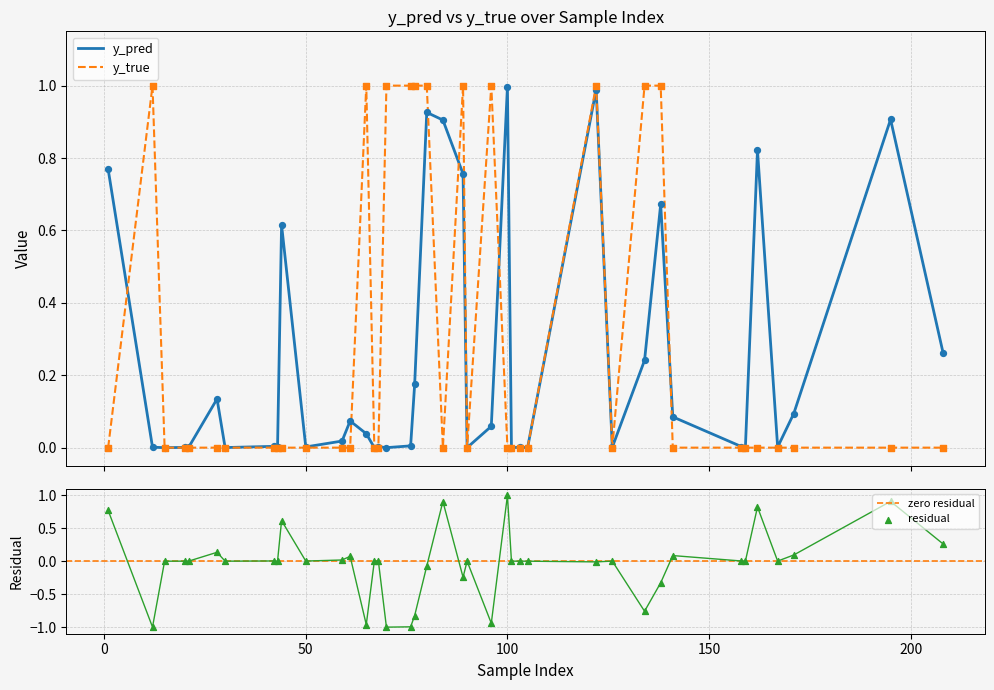

Which series contains the lowest Y value?

y_true